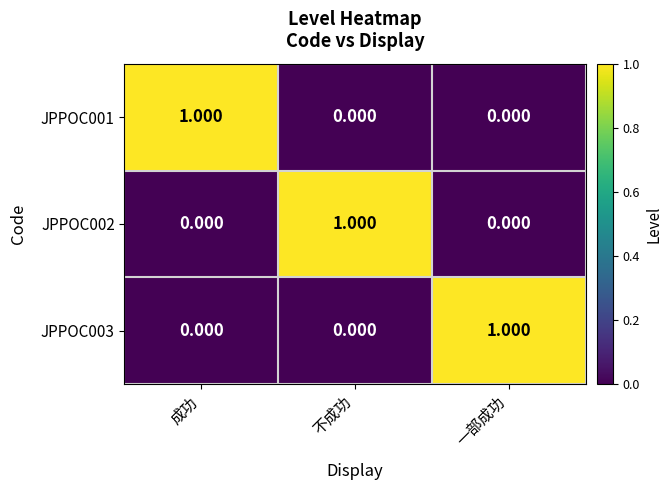

Which category has the highest value in the JPPOC002 series?

不成功